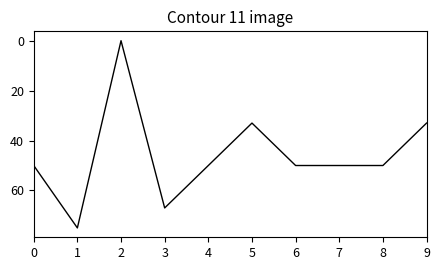

What is the difference between the maximum and minimum values?

75